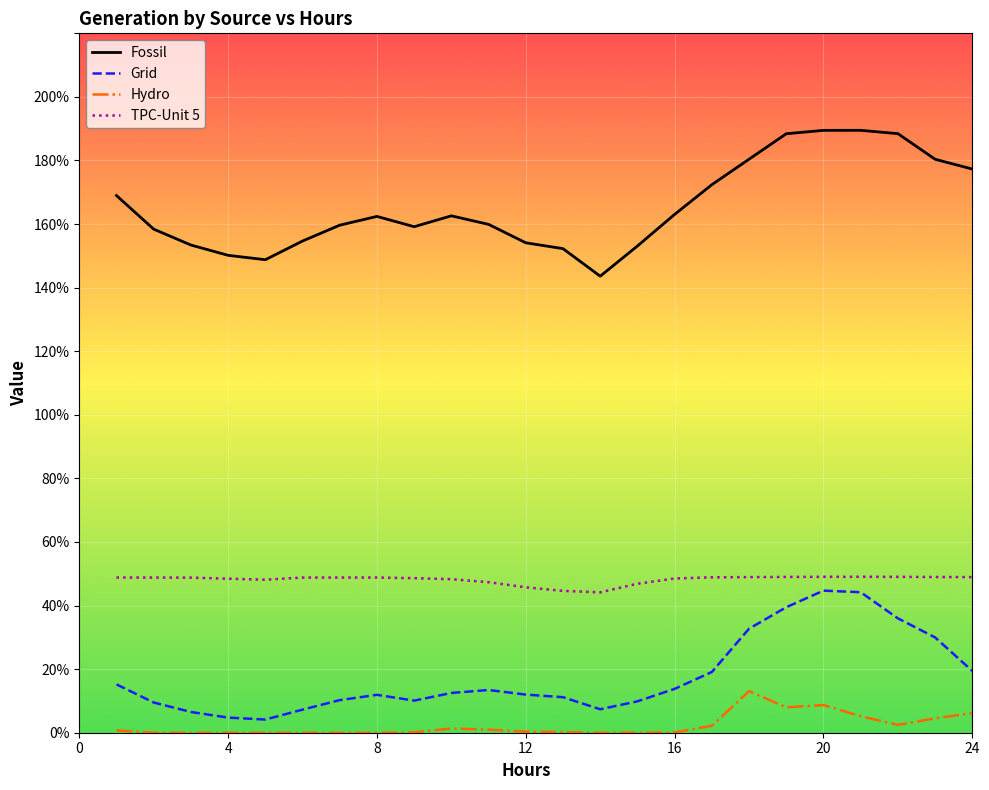

Reading right to left, transcribe all the data shown in this chart.

Fossil: 1.8	1.8	1.9	1.9	1.9	1.9	1.8	1.7	1.6	1.5	1.4	1.5	1.5	1.6	1.6	1.6	1.6	1.6	1.5	1.5	1.5	1.5	1.6	1.7
Grid: 0.2	0.3	0.4	0.4	0.4	0.4	0.3	0.2	0.1	0.1	0.1	0.1	0.1	0.1	0.1	0.1	0.1	0.1	0.1	0.0	0.0	0.1	0.1	0.2
Hydro: 0.1	0.0	0.0	0.1	0.1	0.1	0.1	0.0	0.0	0.0	0.0	0.0	0.0	0.0	0.0	0.0	0.0	0.0	0.0	0.0	0.0	0.0	0.0	0.0
TPC-Unit 5: 0.5	0.5	0.5	0.5	0.5	0.5	0.5	0.5	0.5	0.5	0.4	0.4	0.5	0.5	0.5	0.5	0.5	0.5	0.5	0.5	0.5	0.5	0.5	0.5